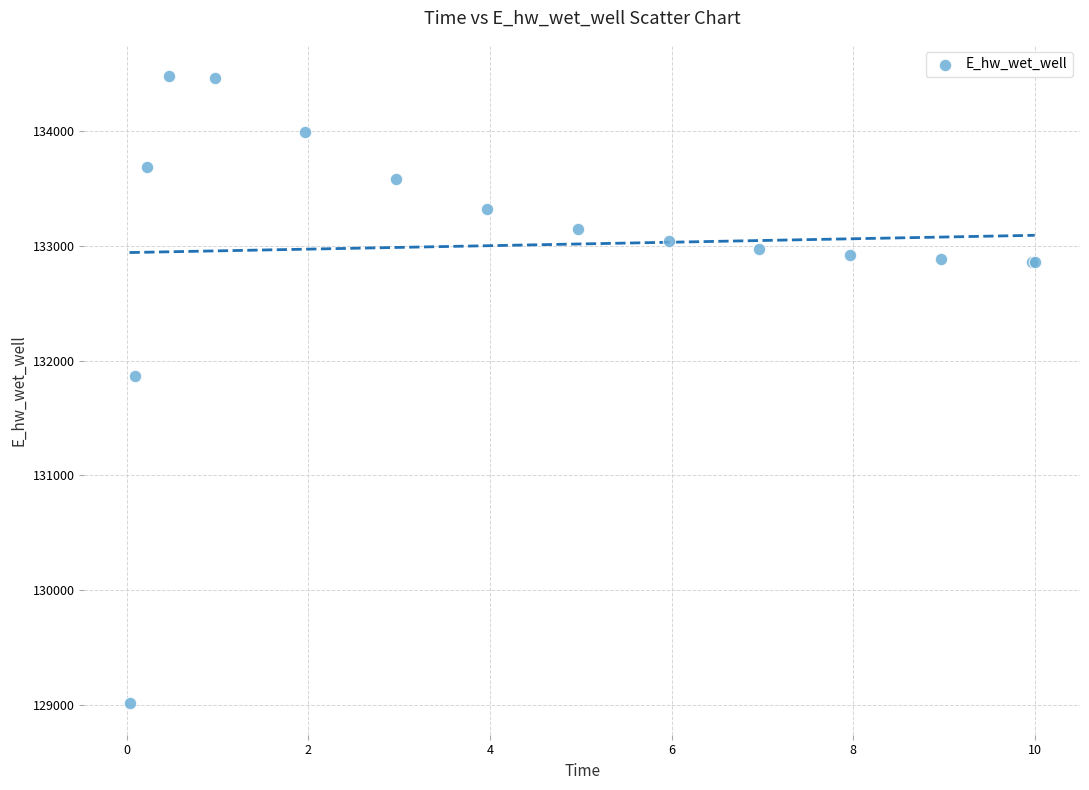

What Y value in the scatter plot is closest to 131745?

131864.1